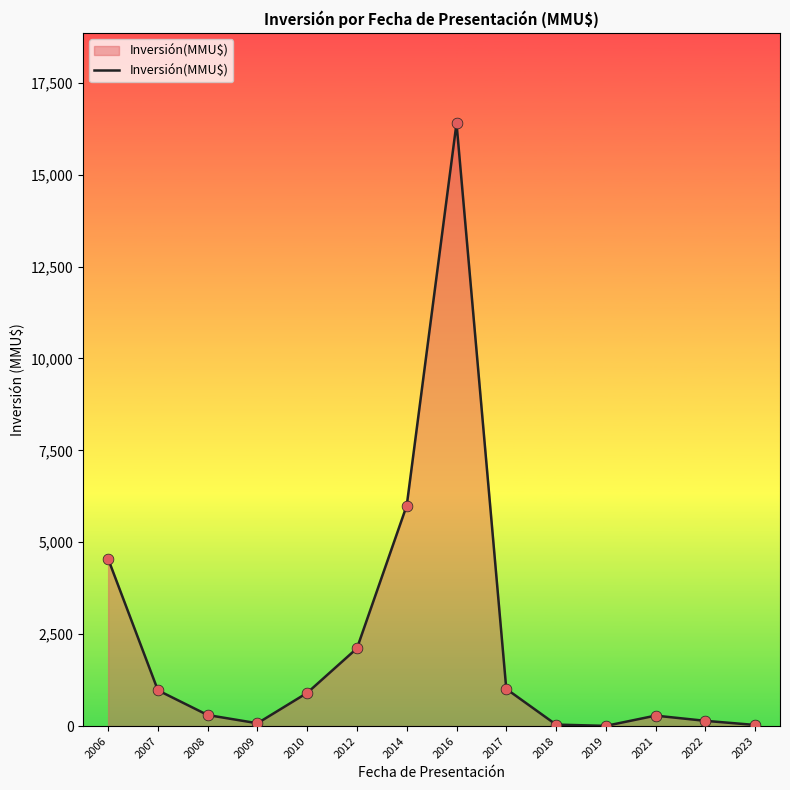

What is the ratio of the value at 2006 to the value at 2023?

151.6